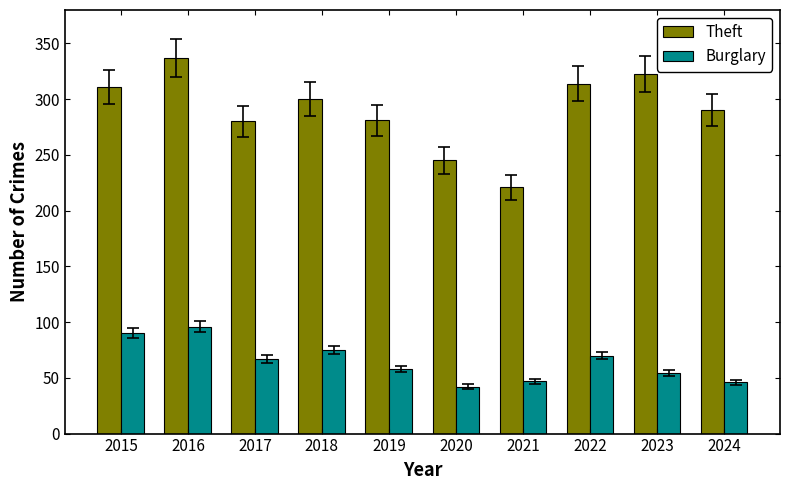

What is the total value across all series at 2019?

339